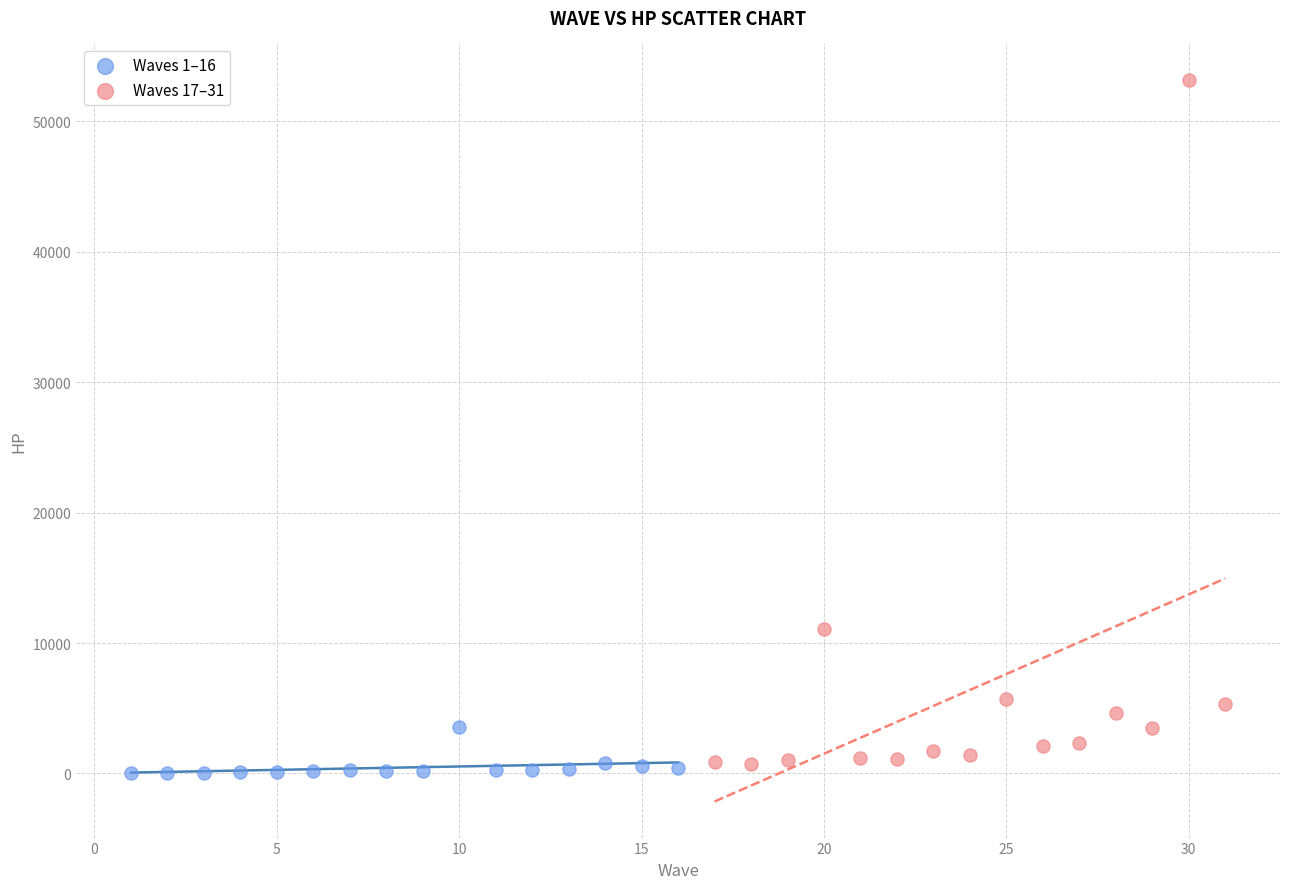

Which series reaches the maximum Y coordinate?

Waves 17–31